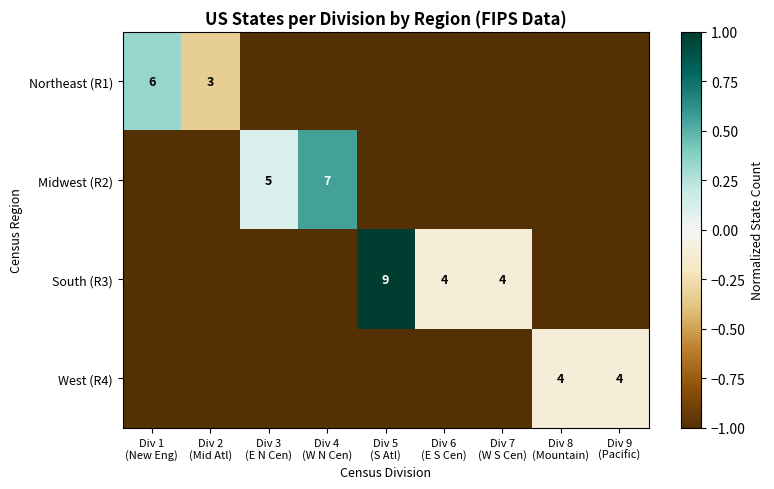

How many series are shown in this chart?

4